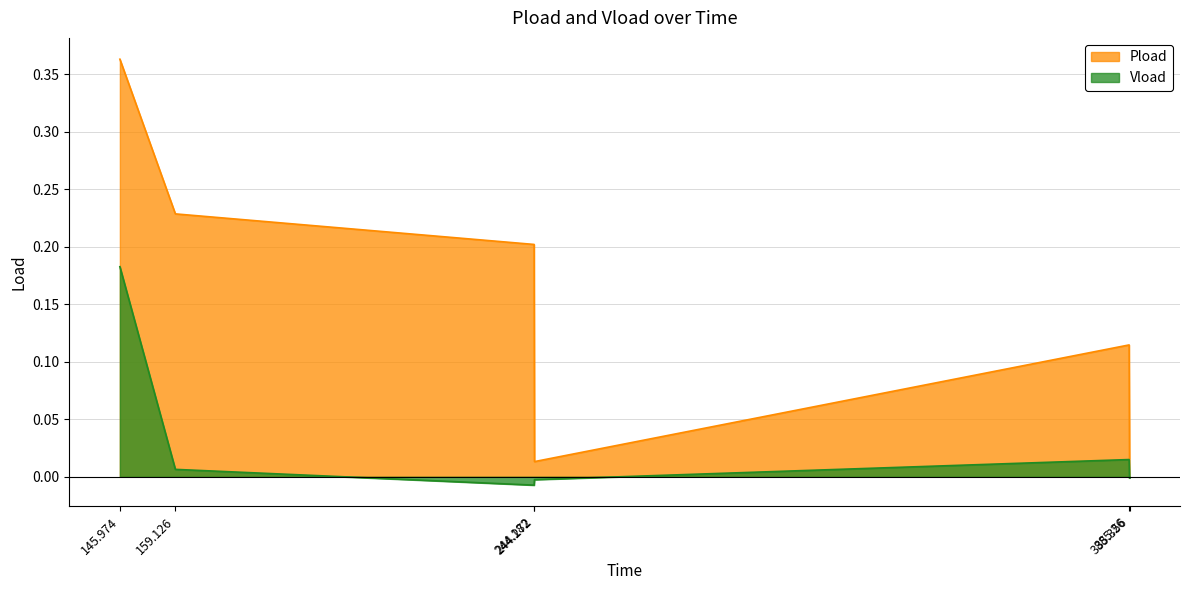

In Vload, how many points are higher than both neighbors (excluding endpoints)?

1